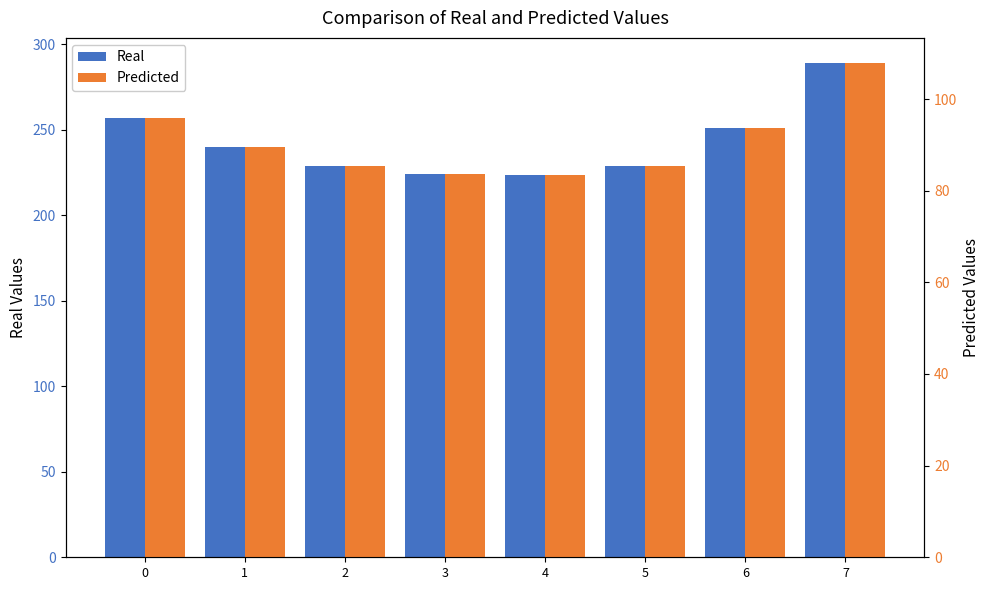

At which category is the sum across all series the highest?

7